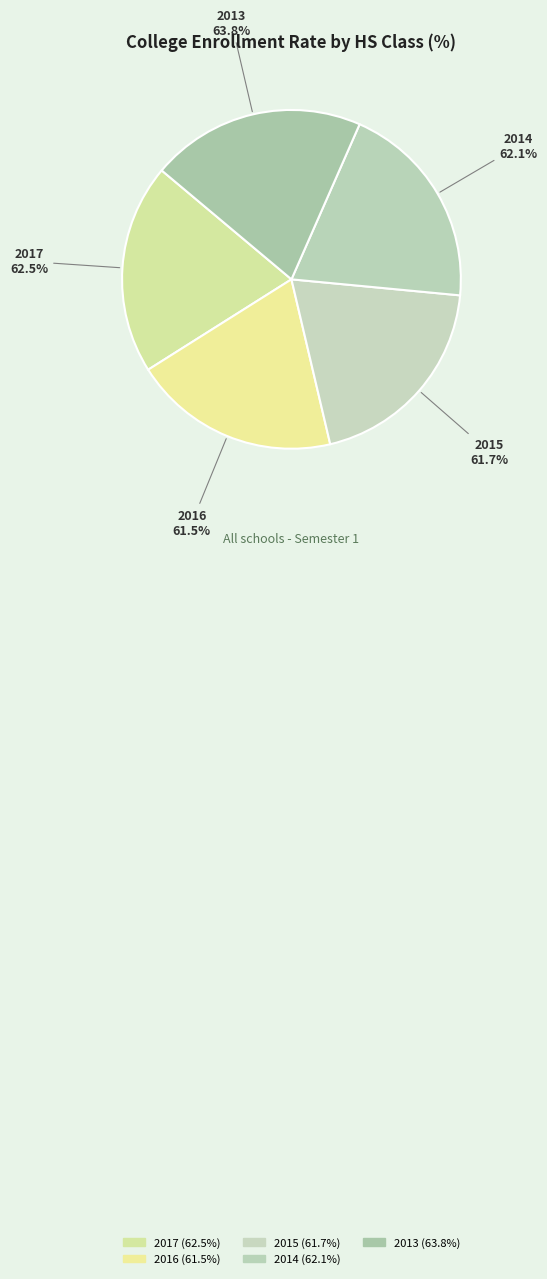

To the nearest percent, what percentage of the pie is 2016?

20%